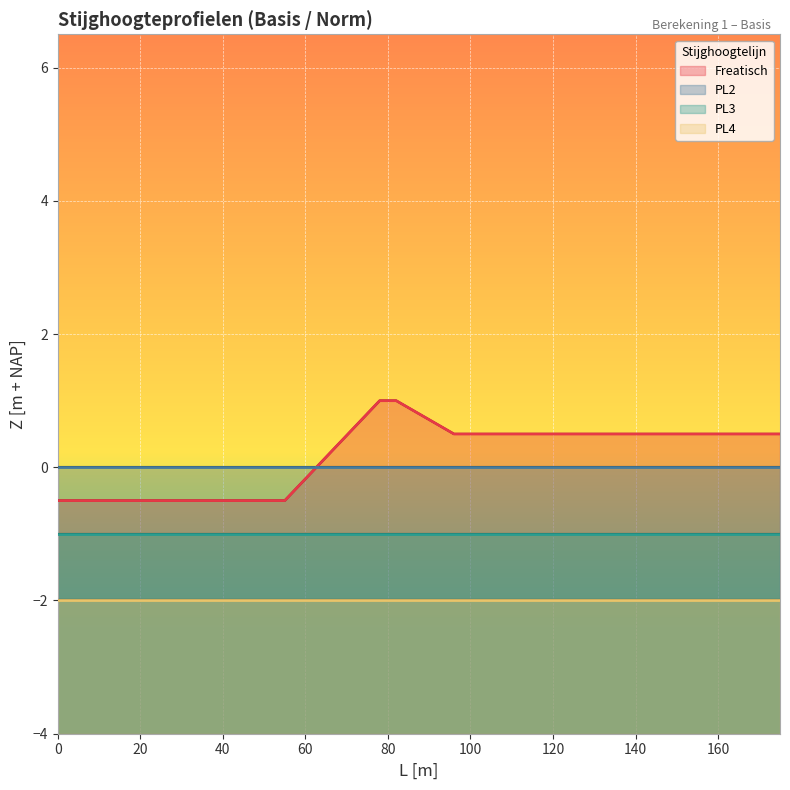

Which series changed the most between 55 and 96?

Freatisch